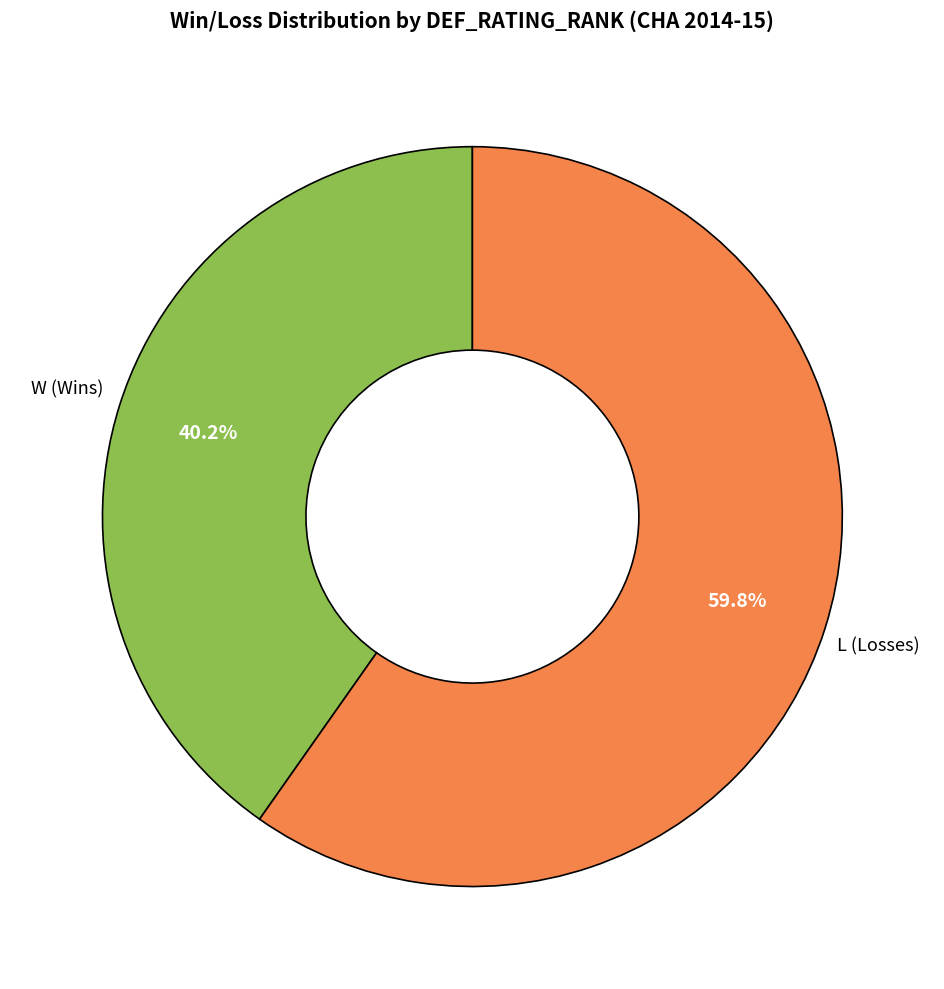

True or false: L accounts for 60% of the total.

True